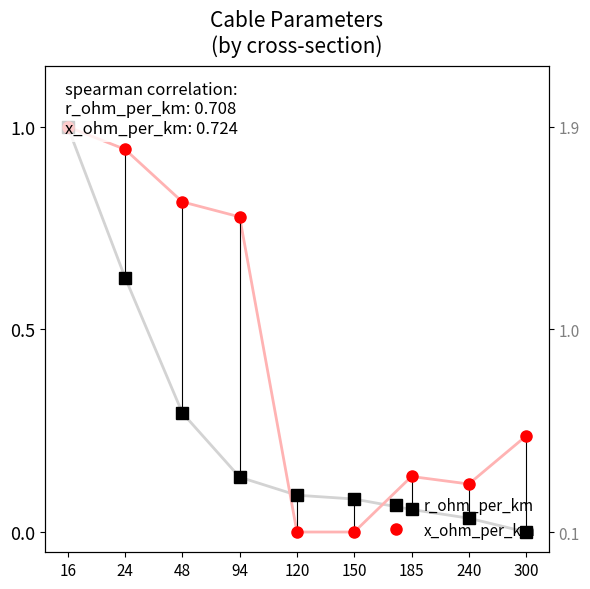

Between 120 and 185, which series saw the biggest shift?

x_ohm_per_km